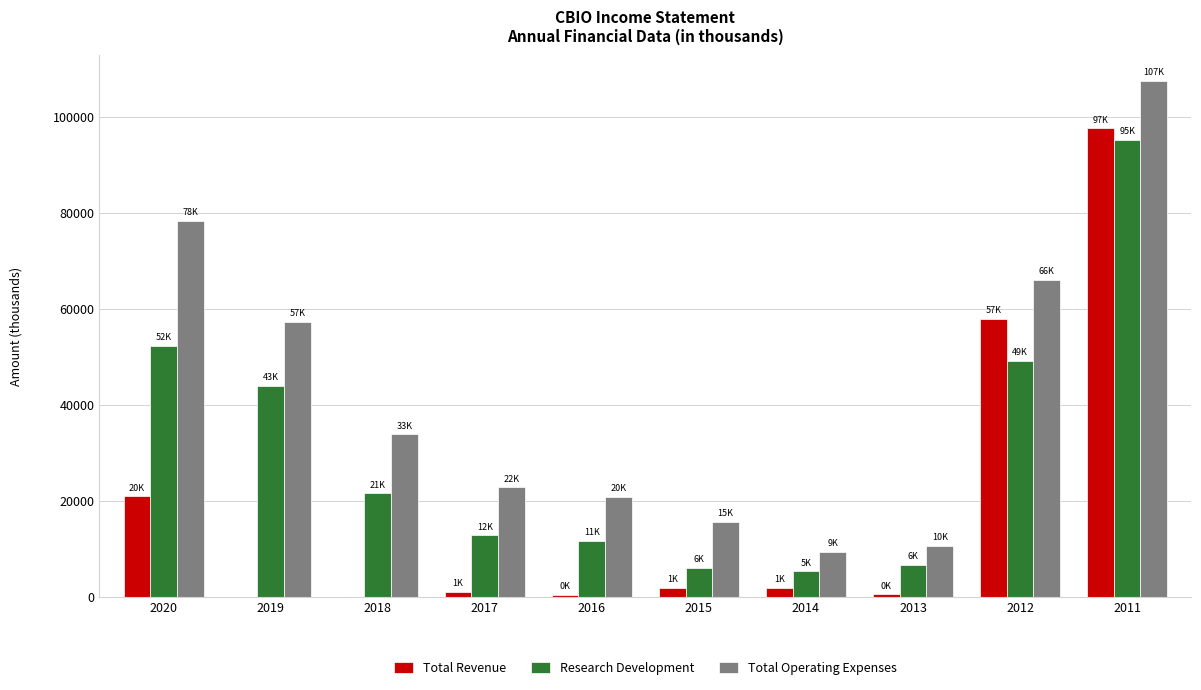

What is the greatest value displayed?

107400